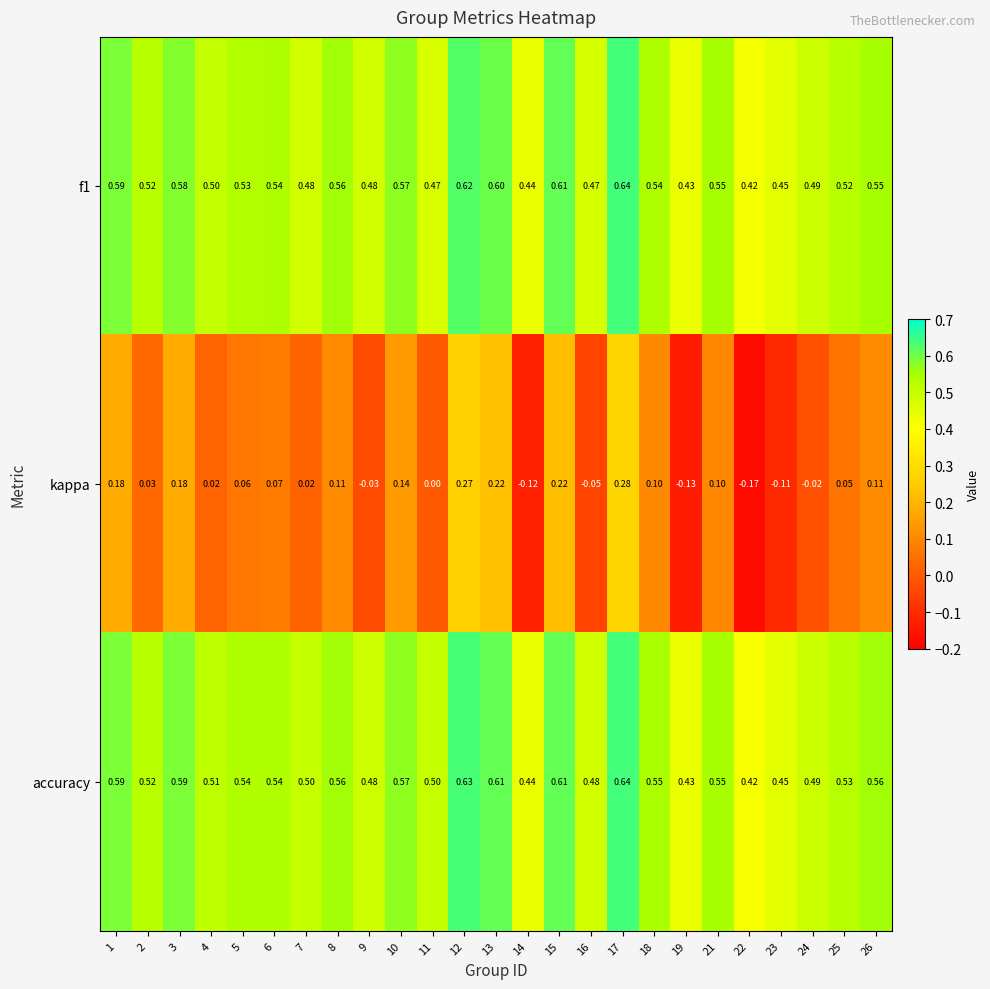

Which series has the largest total across all categories?

accuracy